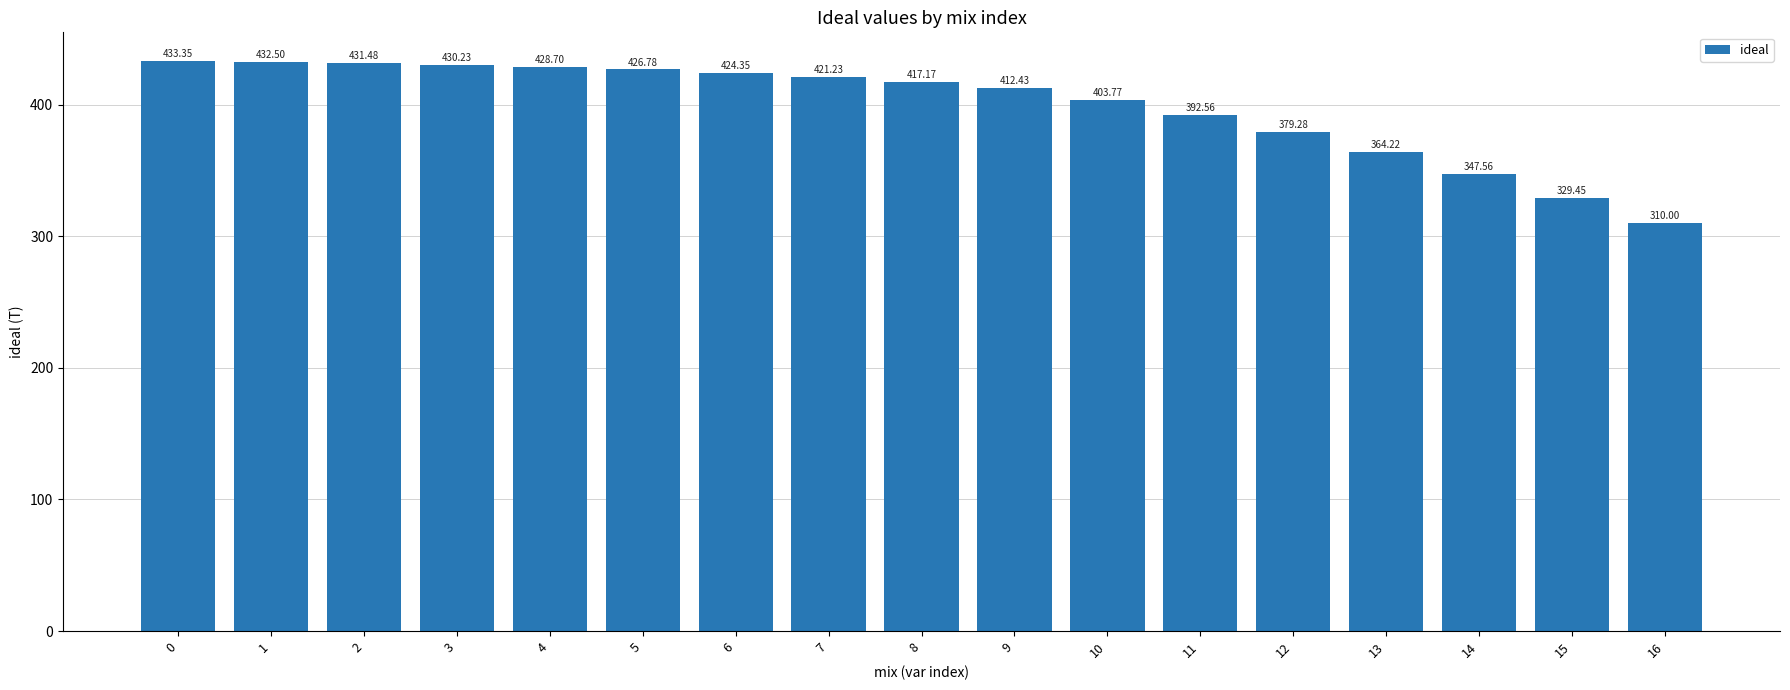

Rank the categories by value from highest to lowest.

0, 1, 2, 3, 4, 5, 6, 7, 8, 9, 10, 11, 12, 13, 14, 15, 16